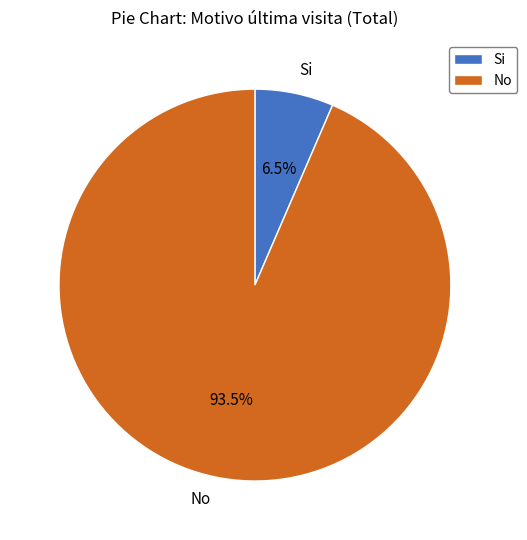

To the nearest percent, what is the difference between the largest and smallest slice percentages?

87%